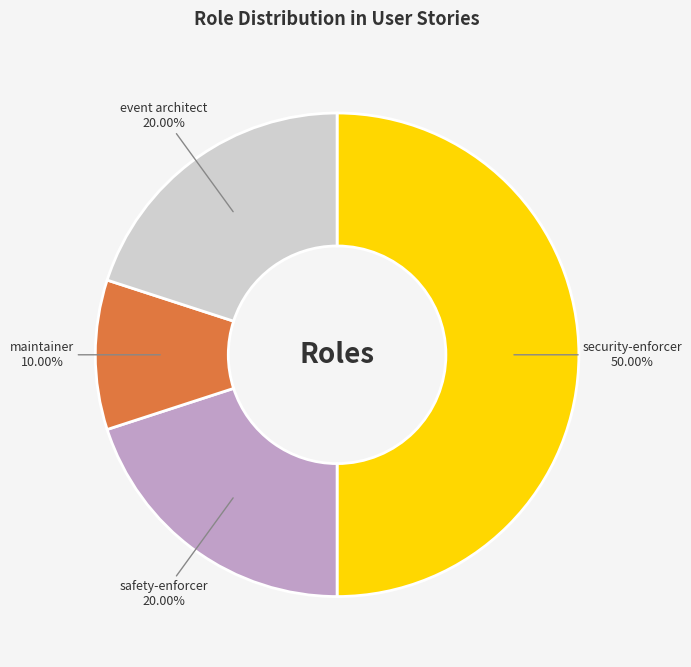

Is maintainer the majority of the pie?

No